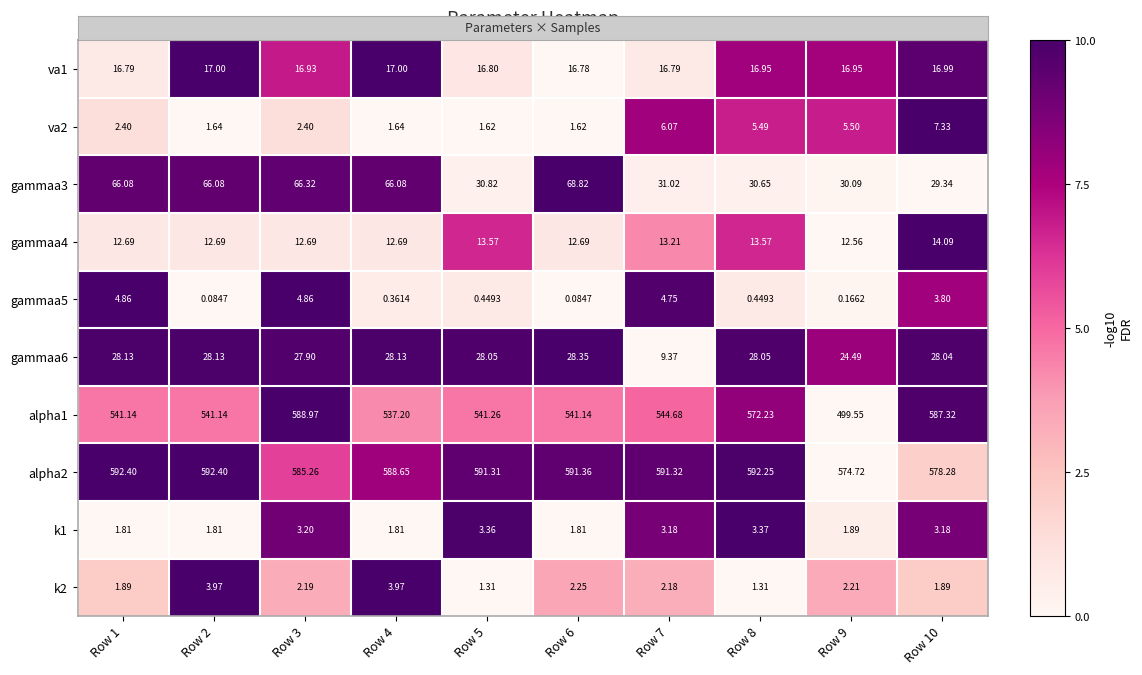

Is the value of alpha1 at Row 3 greater than the value of va2 at Row 6?

Yes